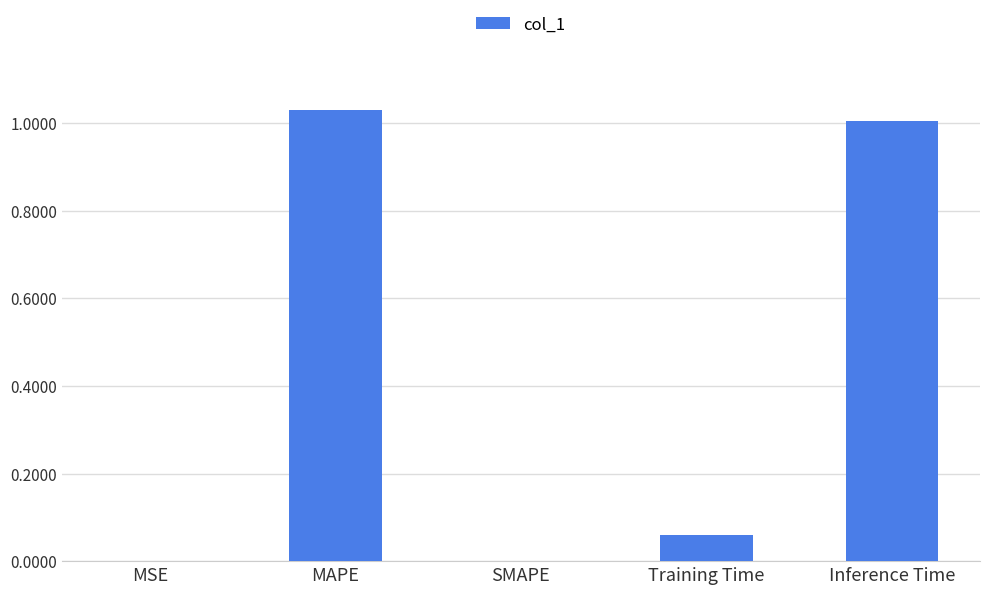

The chart shows a value of 1.0 at Inference Time. True or false?

True